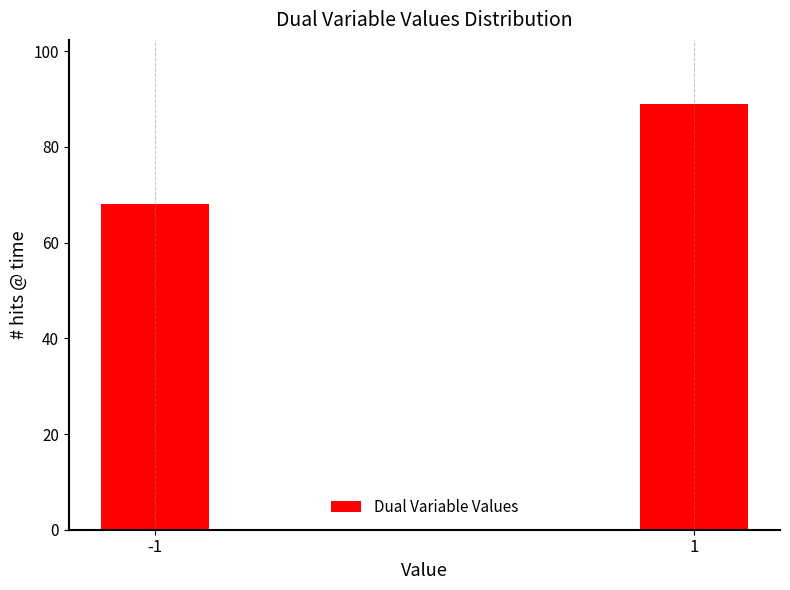

Reading left to right, transcribe all the data shown in this chart.

-1=68	1=89